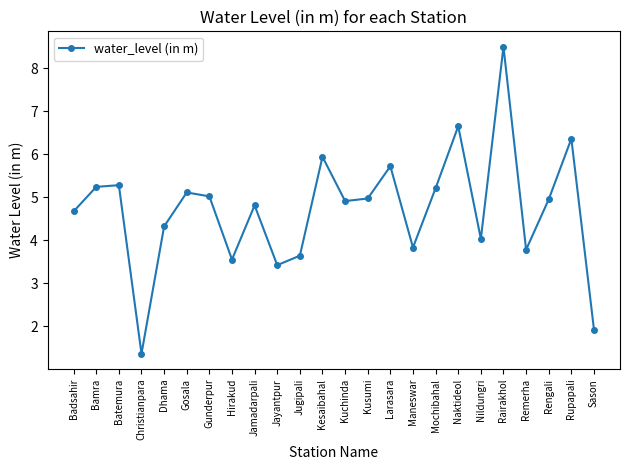

Between Sason and Mochibahal, which is larger?

Mochibahal